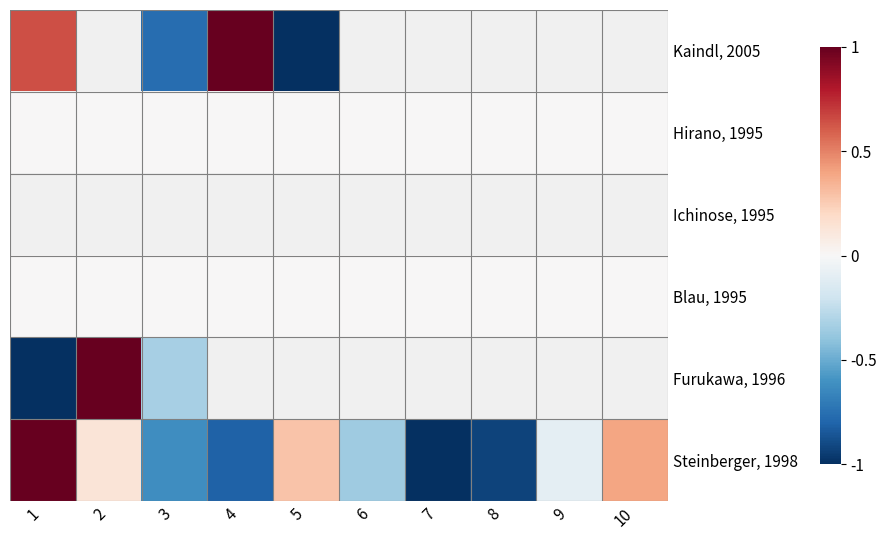

At which label does Ichinose, 1995 reach its peak?

1